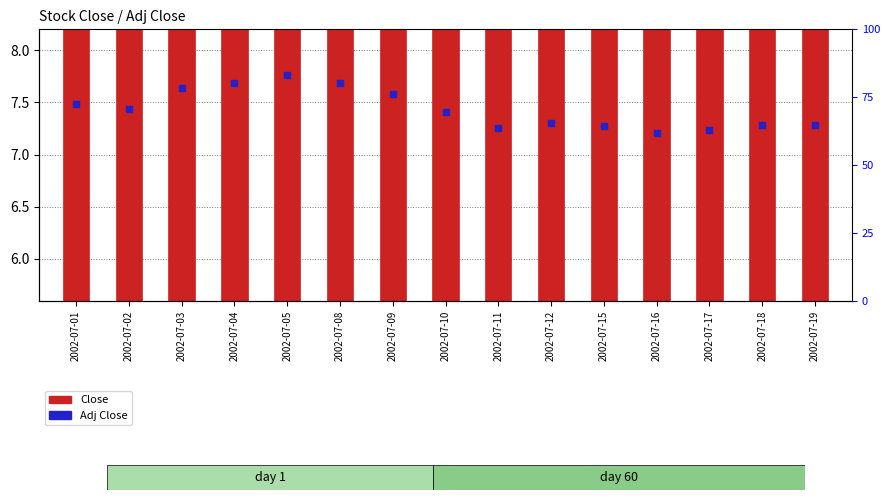

Between 2002-07-18 and 2002-07-15, which is larger?

2002-07-18